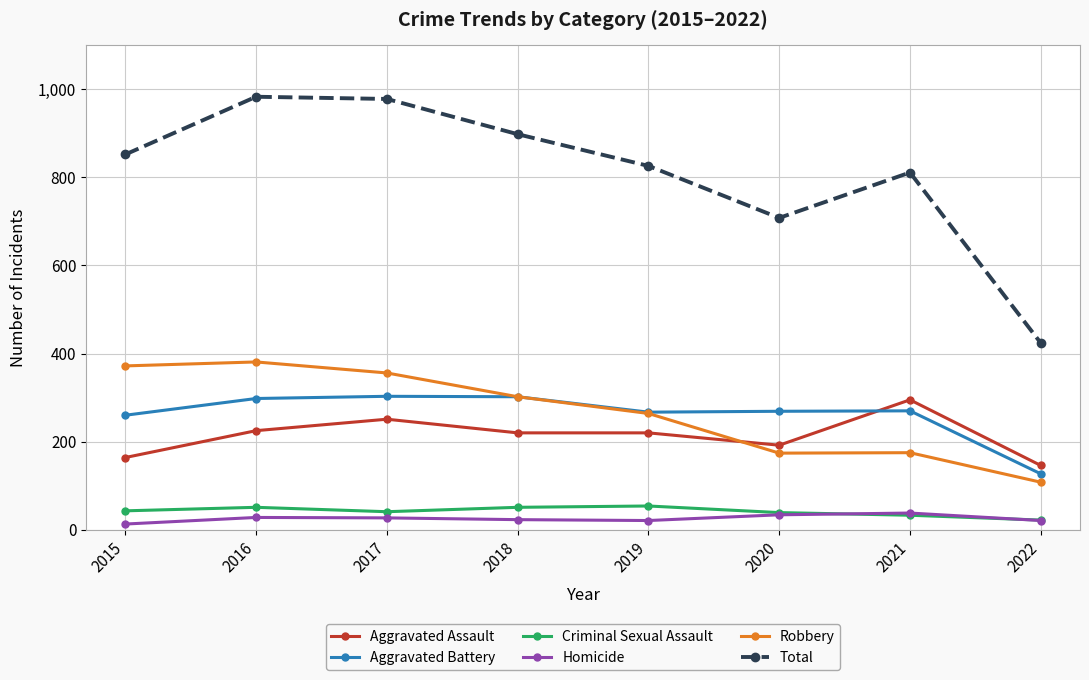

Read the Aggravated Battery value at 2016, to the nearest 50.

300